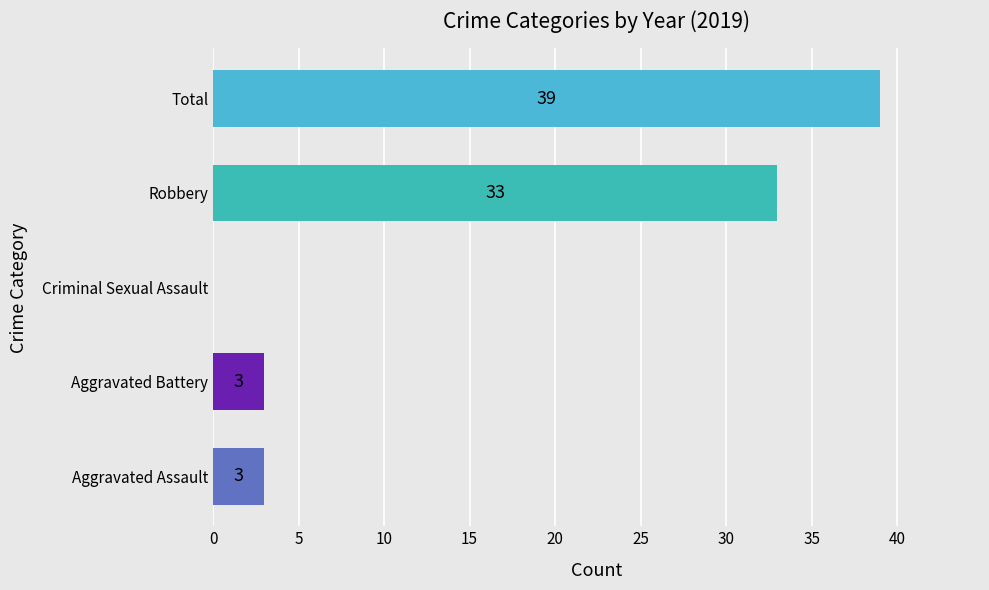

Where is the data nearest to the value 19?

Robbery